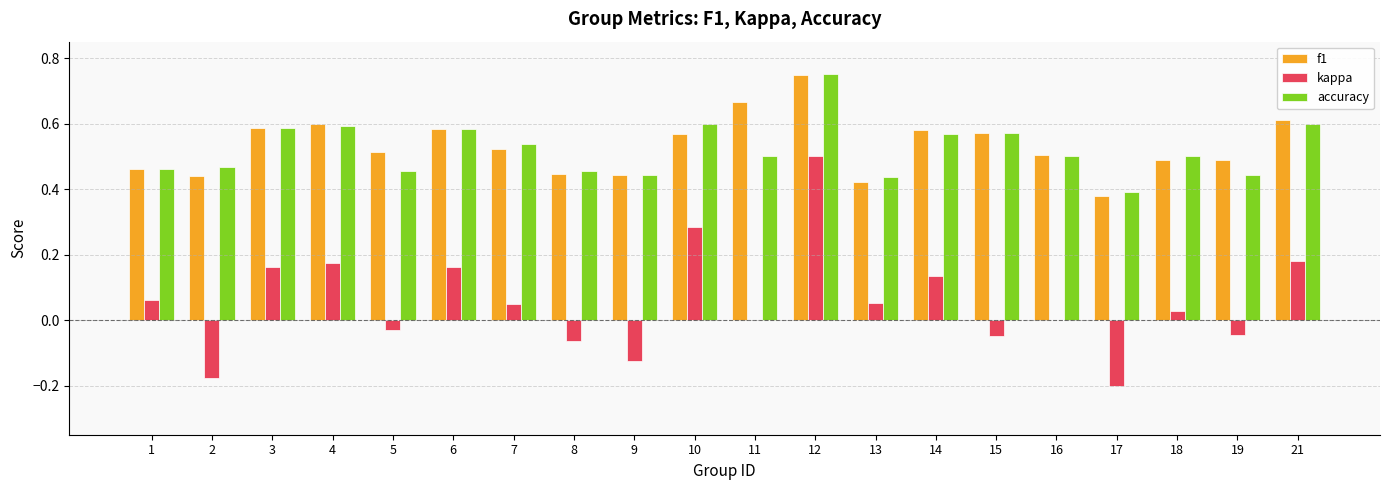

Which series changed the most between 7 and 8?

kappa